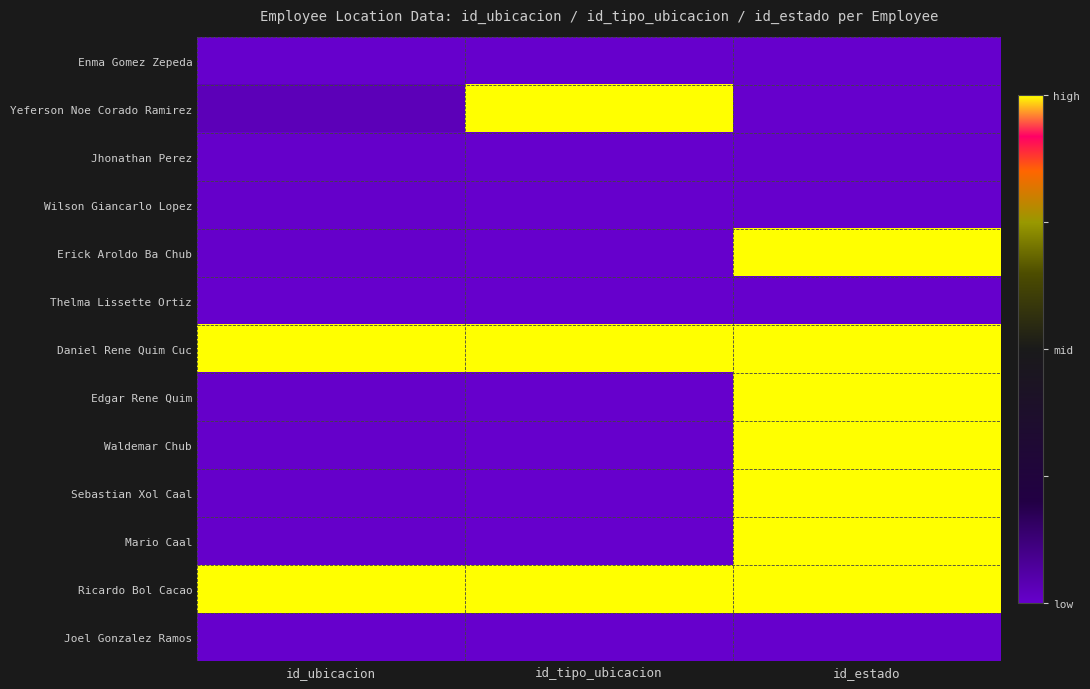

Reading left to right, extract all data points from this chart.

Enma Gomez Zepeda: id_ubicacion=-1.0	id_tipo_ubicacion=-1.0	id_estado=-1.0
Yeferson Noe Corado Ramirez: id_ubicacion=-0.9	id_tipo_ubicacion=1.0	id_estado=-1.0
Jhonathan Perez: id_ubicacion=-1.0	id_tipo_ubicacion=-1.0	id_estado=-1.0
Wilson Giancarlo Lopez: id_ubicacion=-1.0	id_tipo_ubicacion=-1.0	id_estado=-1.0
Erick Aroldo Ba Chub: id_ubicacion=-1.0	id_tipo_ubicacion=-1.0	id_estado=1.0
Thelma Lissette Ortiz: id_ubicacion=-1.0	id_tipo_ubicacion=-1.0	id_estado=-1.0
Daniel Rene Quim Cuc: id_ubicacion=1.0	id_tipo_ubicacion=1.0	id_estado=1.0
Edgar Rene Quim: id_ubicacion=-1.0	id_tipo_ubicacion=-1.0	id_estado=1.0
Waldemar Chub: id_ubicacion=-1.0	id_tipo_ubicacion=-1.0	id_estado=1.0
Sebastian Xol Caal: id_ubicacion=-1.0	id_tipo_ubicacion=-1.0	id_estado=1.0
Mario Caal: id_ubicacion=-1.0	id_tipo_ubicacion=-1.0	id_estado=1.0
Ricardo Bol Cacao: id_ubicacion=1.0	id_tipo_ubicacion=1.0	id_estado=1.0
Joel Gonzalez Ramos: id_ubicacion=-1.0	id_tipo_ubicacion=-1.0	id_estado=-1.0